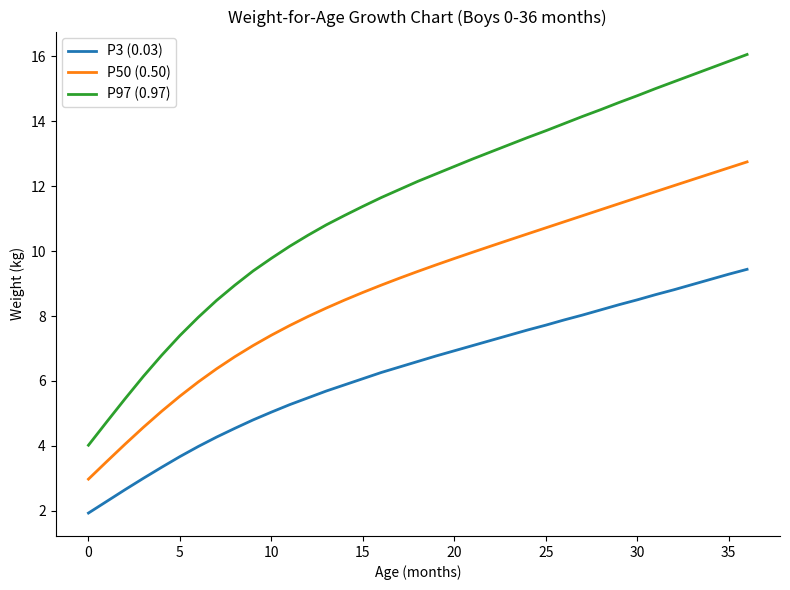

What is the minimum value shown in the chart?

1.9